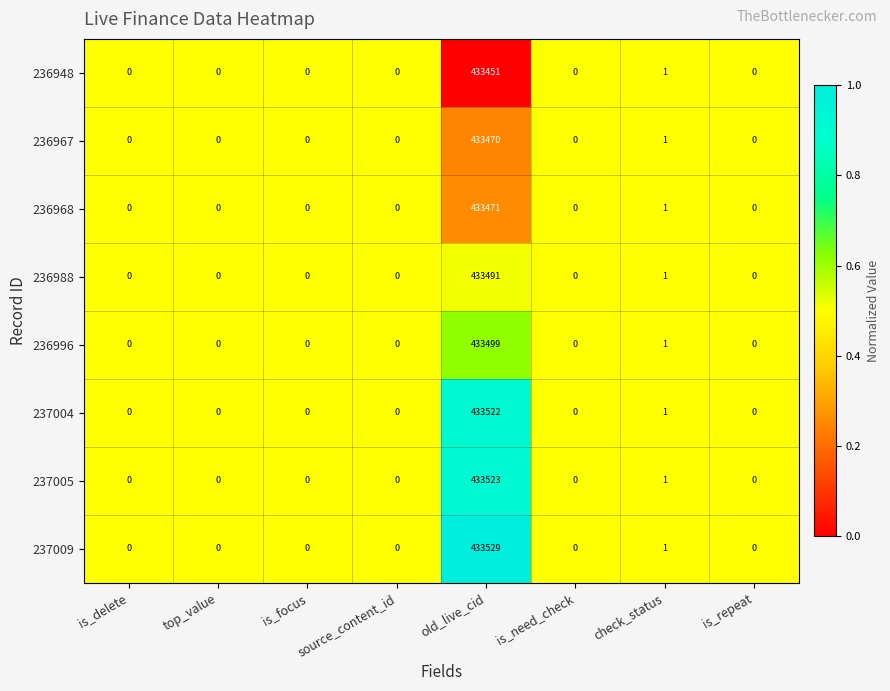

The 236988 series shows 433491 at old_live_cid. True or false?

True